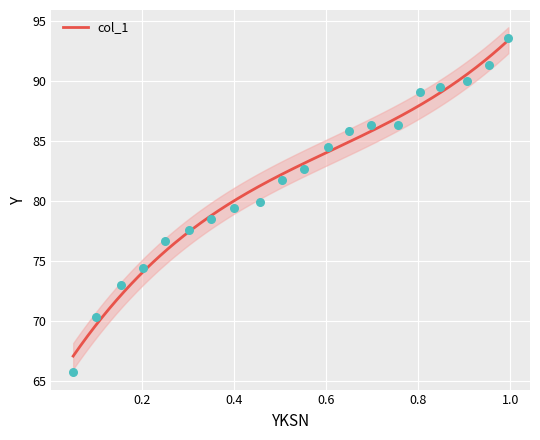

What is the change in value from 0.3013 to 0.8479?

+11.9